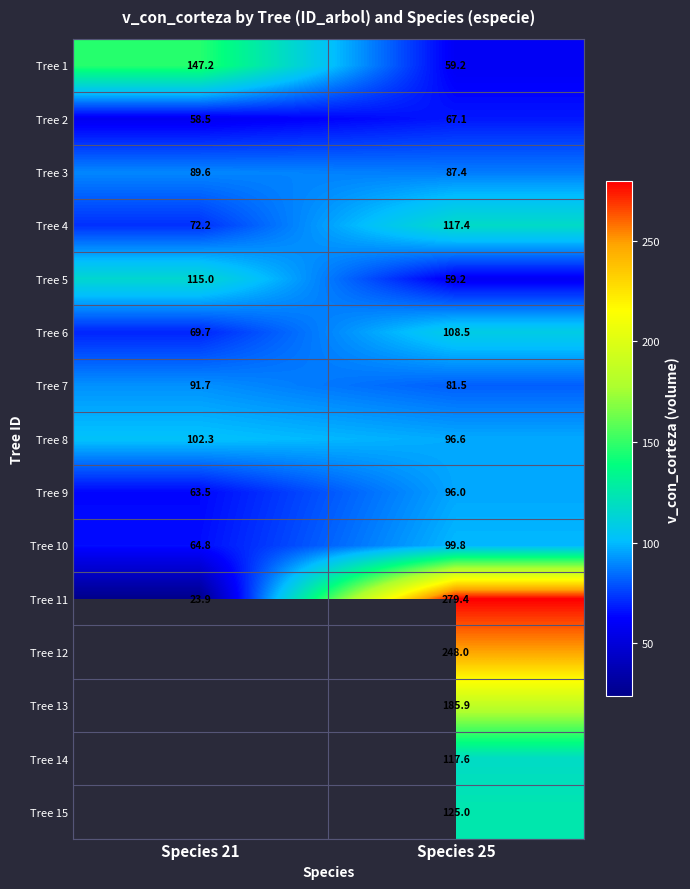

The value of Tree 11 at Species 21 is 23.9. True or false?

True